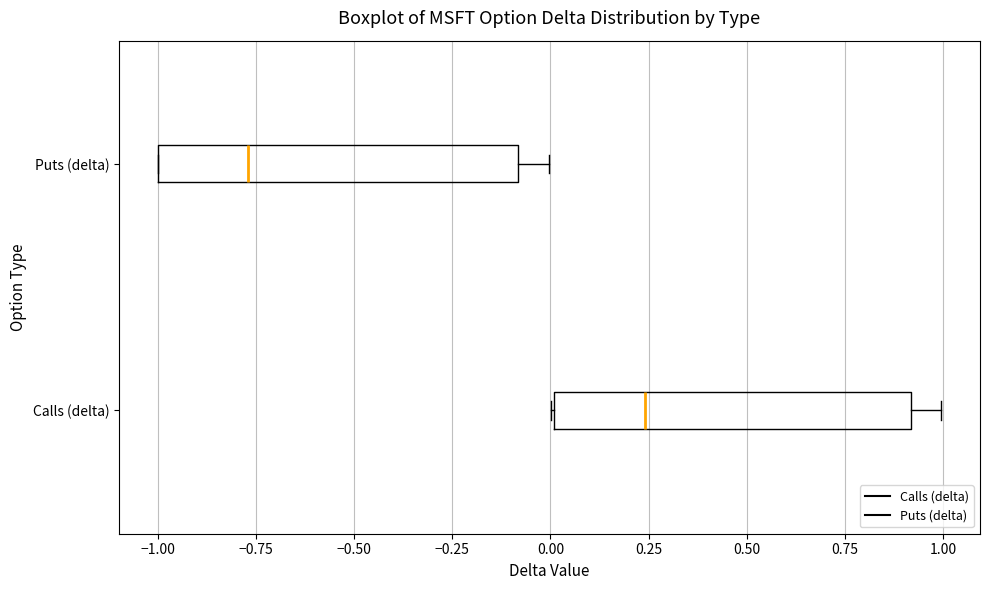

Which box has the furthest to the left median line?

Puts (delta)